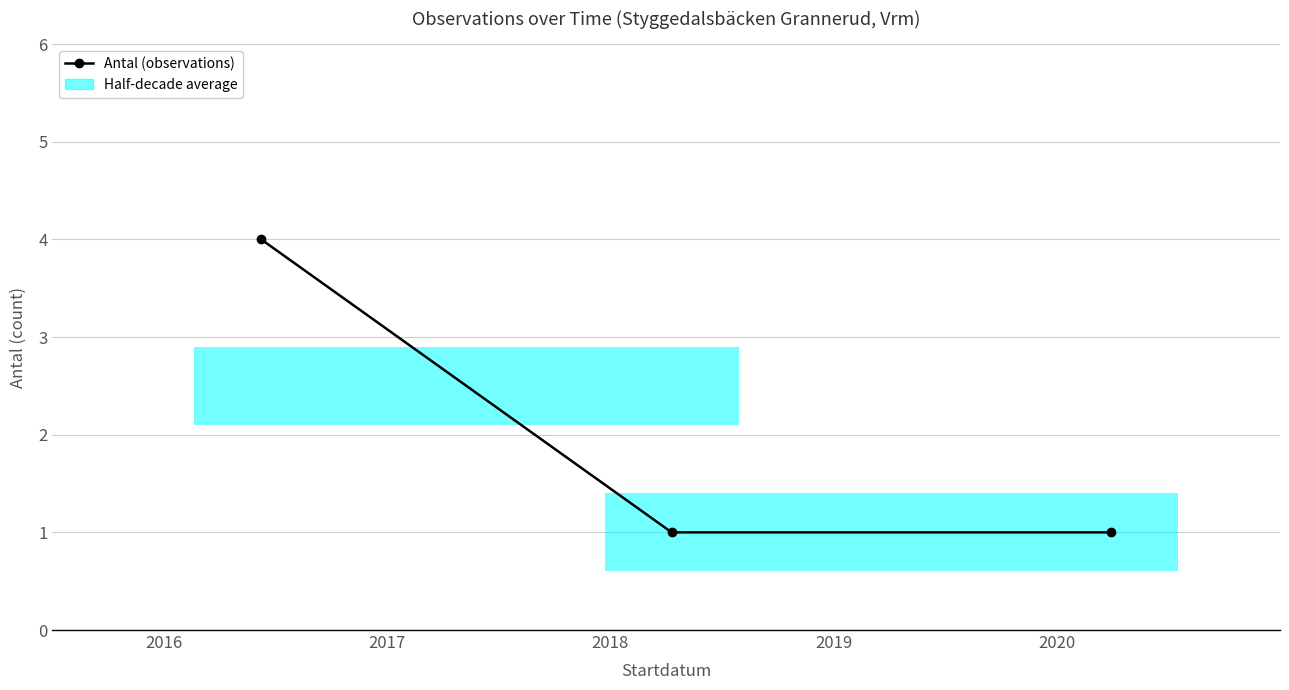

What is the maximum value shown in the chart?

4